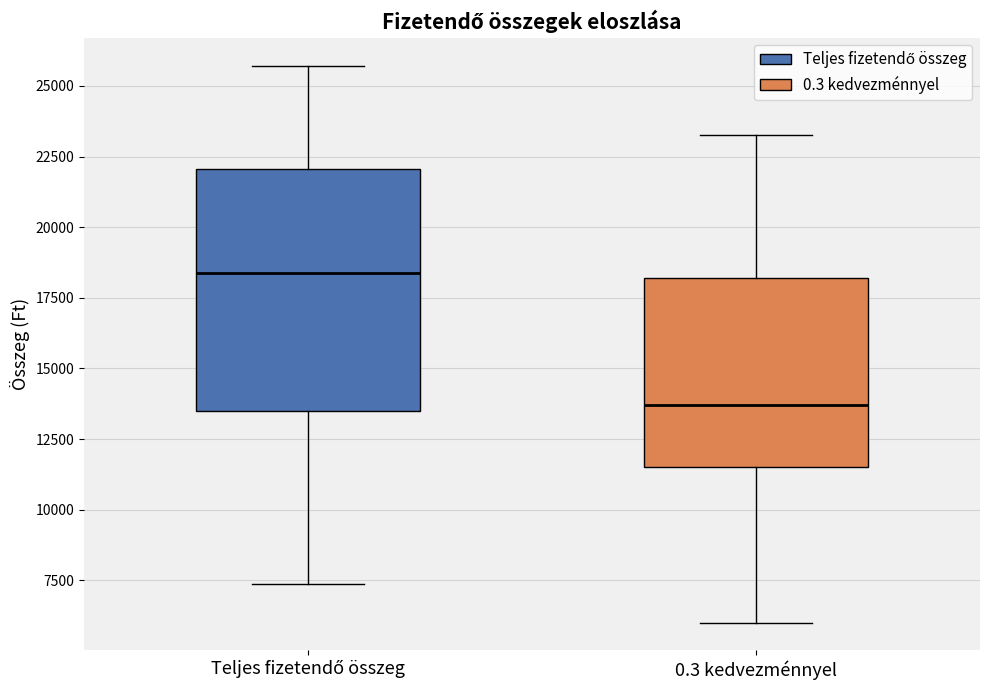

Reading left to right, read every box against the y-axis: the position of its median line, the range the box covers, and the ends of its whiskers. The values are not printed on the chart, so give them approximately, as read against the axis.

Teljes fizetendő összeg: median 18500, box 13500 to 22000, whiskers 7500 to 25500
0.3 kedvezménnyel: median 13500, box 11500 to 18000, whiskers 6000 to 23500